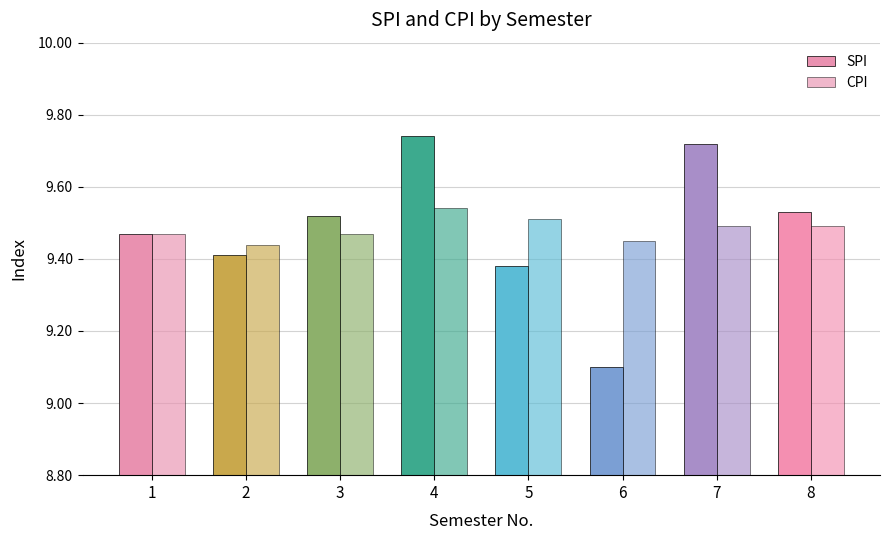

Which series changed the most between 5 and 6?

SPI